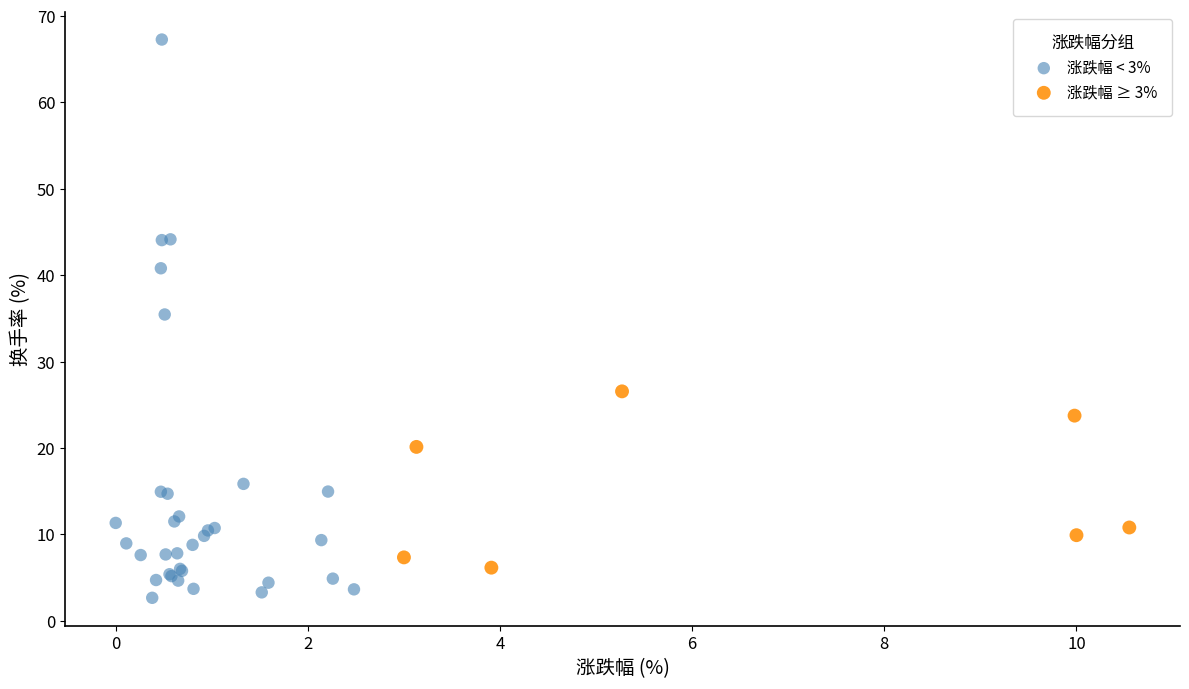

What are all the series names shown in the legend?

涨跌幅 < 3%, 涨跌幅 ≥ 3%